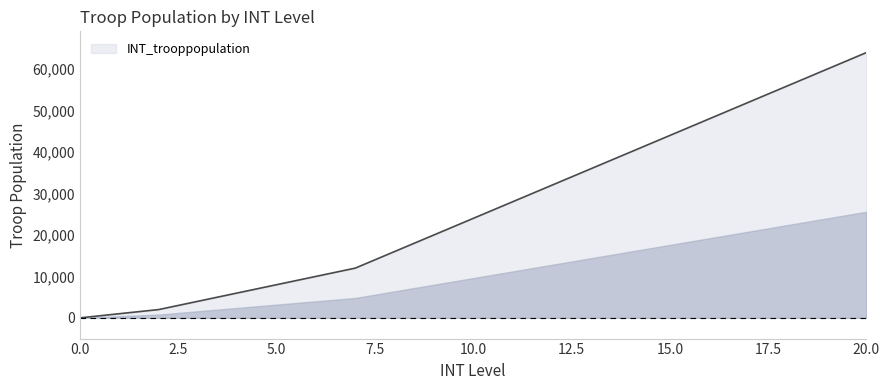

What is the difference between the maximum and minimum values?

64000